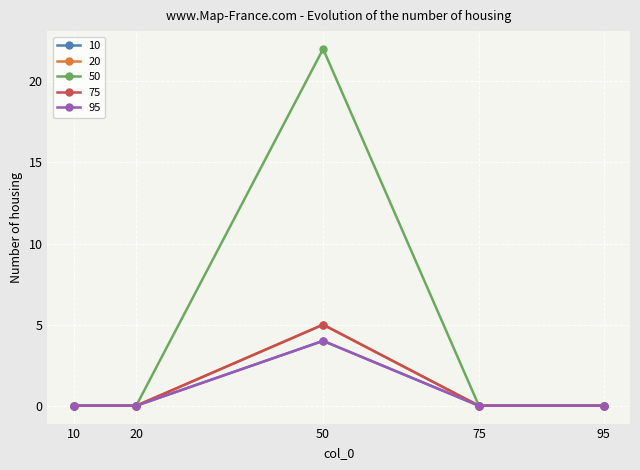

True or false: 95 and 10 cross at least once.

False